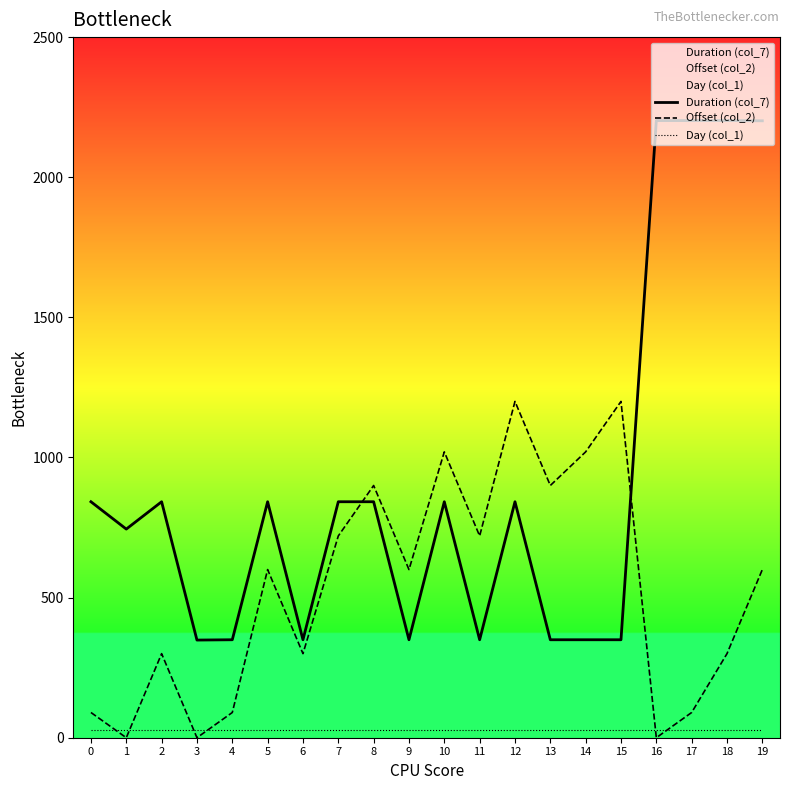

What is the value of the Day (col_1) point at the 18th from the left?

26.0